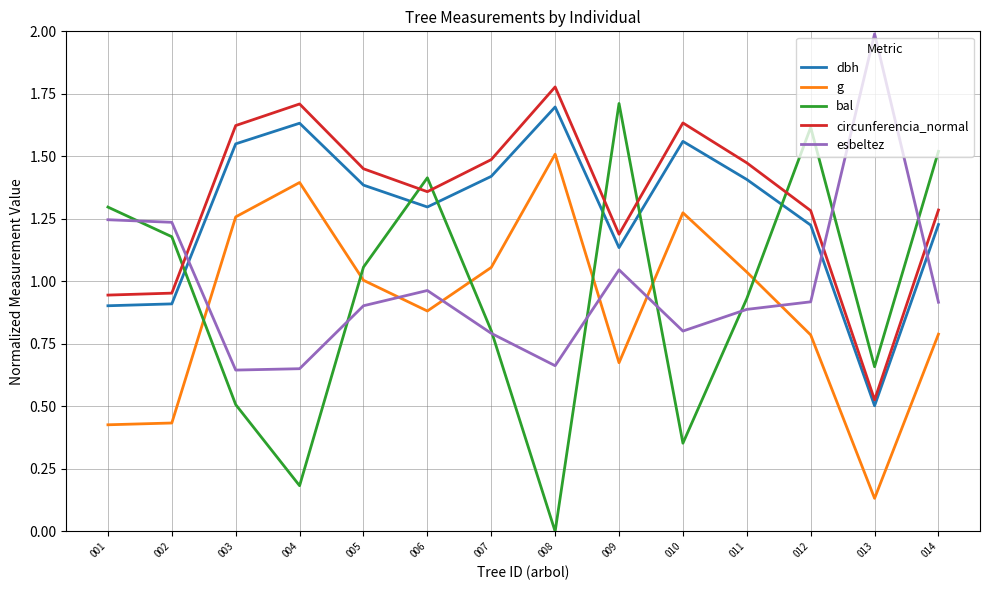

Which series has the widest spread of values?

bal